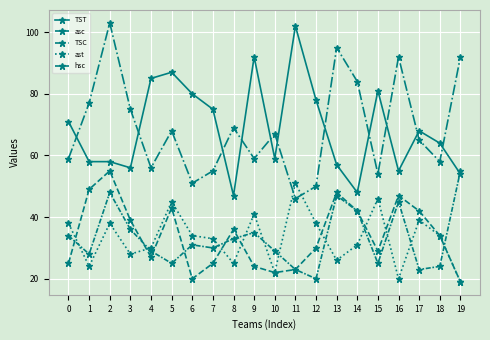

After their last crossing, which series has the higher values: TSC or TST?

TSC